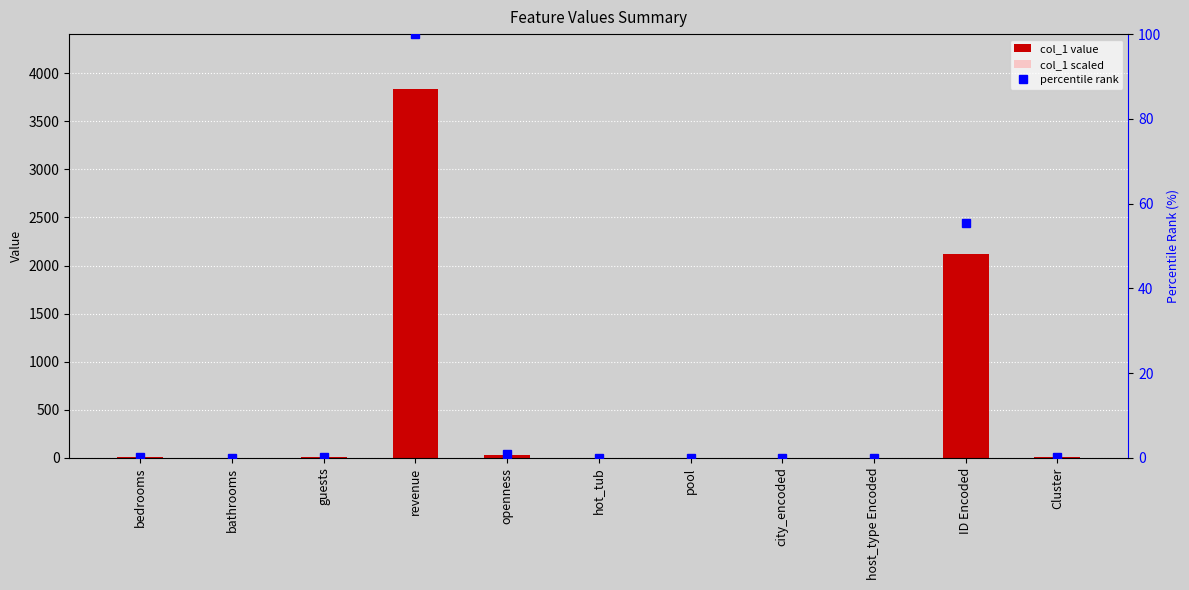

Reading left to right, extract all data points from this chart.

col_1 value: 3.0	2.0	6.8	3832.6	30.4	0.0	0.0	1.0	0.0	2123.7	3.0
col_1 scaled: 0.0	0.0	0.0	25.0	0.2	0.0	0.0	0.0	0.0	13.9	0.0
percentile rank: 0.1	0.1	0.2	100.0	0.8	0.0	0.0	0.0	0.0	55.4	0.1